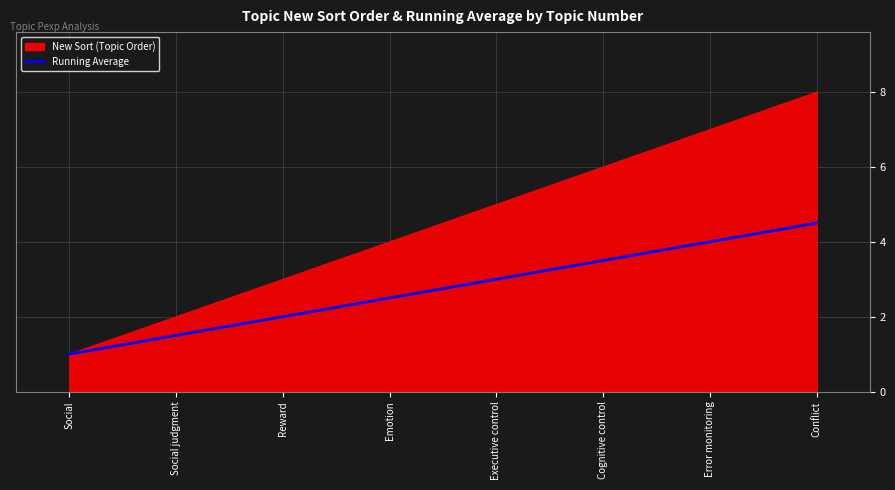

What position from the left is Error monitoring?

7